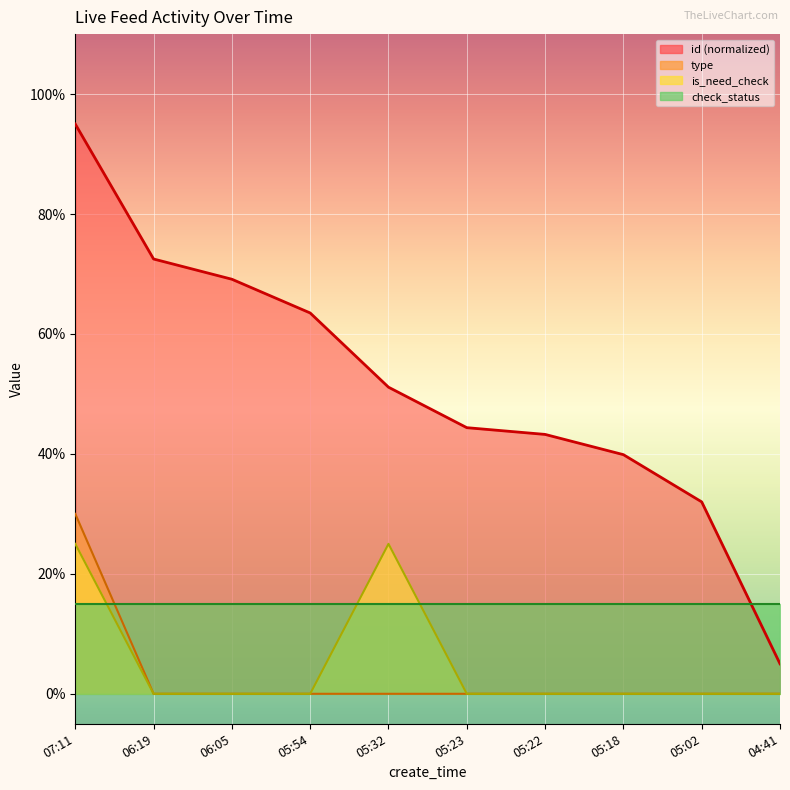

List the labels in order of type value, largest first.

07:11, 06:19, 06:05, 05:54, 05:32, 05:23, 05:22, 05:18, 05:02, 04:41